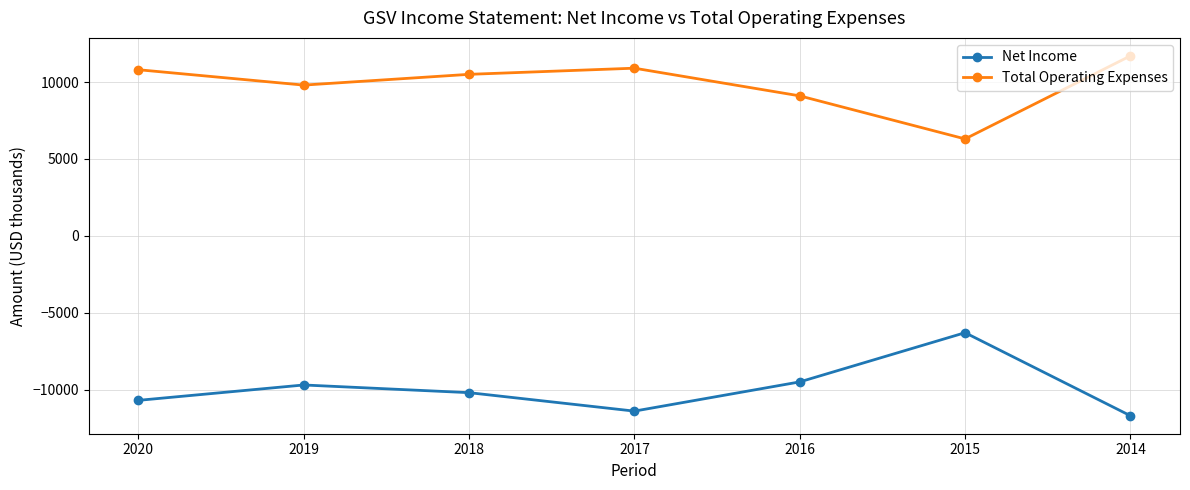

What is the smallest value displayed?

-11700